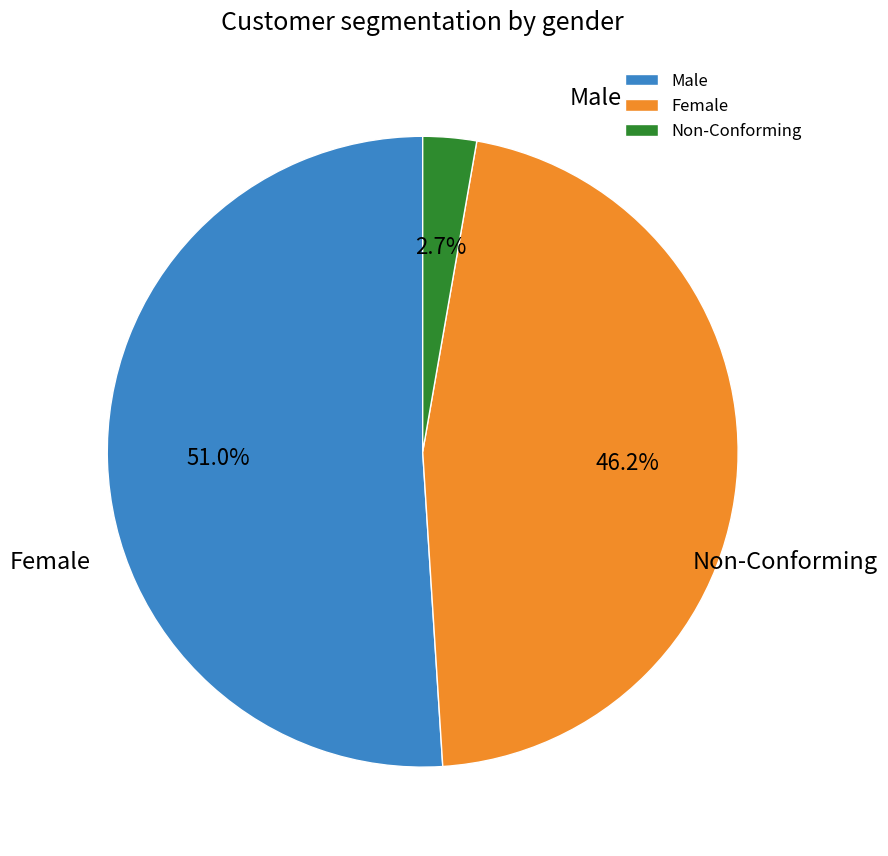

How many slices are in this pie chart?

3